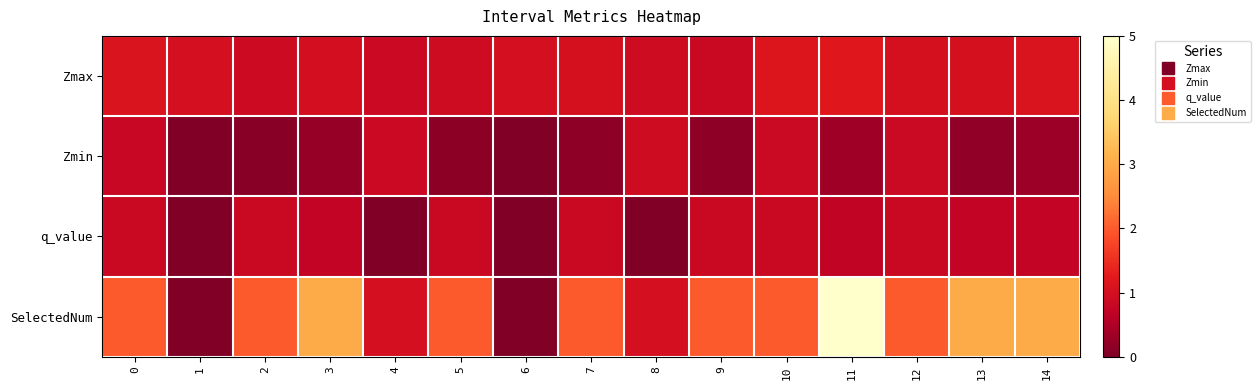

Which series has the largest range (max minus min)?

SelectedNum